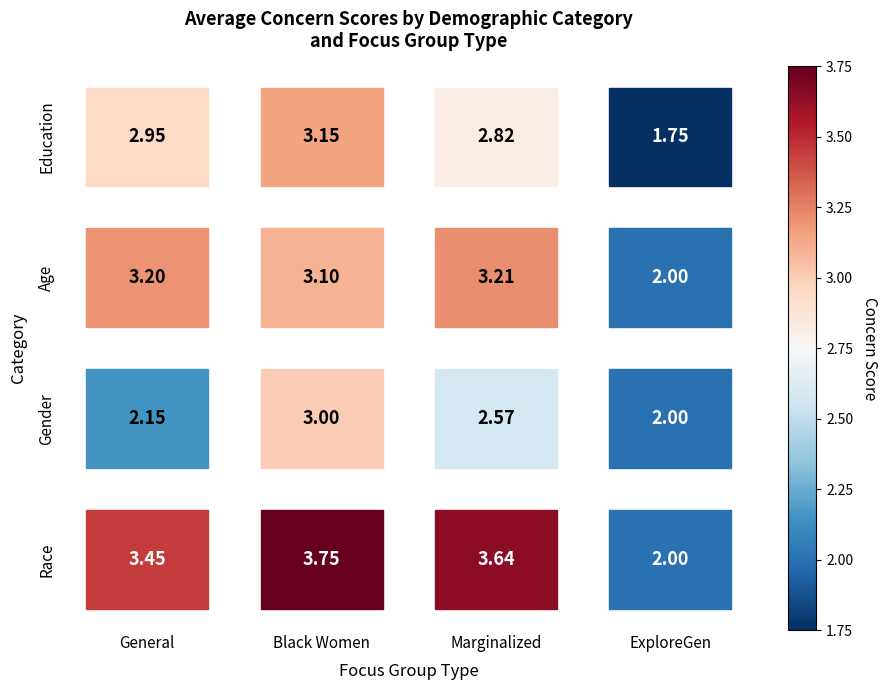

Reading right to left, extract all data points from this chart.

Race: ExploreGen=2.0	Marginalized=3.6	Black Women=3.8	General=3.5
Gender: ExploreGen=2.0	Marginalized=2.6	Black Women=3.0	General=2.1
Age: ExploreGen=2.0	Marginalized=3.2	Black Women=3.1	General=3.2
Education: ExploreGen=1.8	Marginalized=2.8	Black Women=3.1	General=3.0